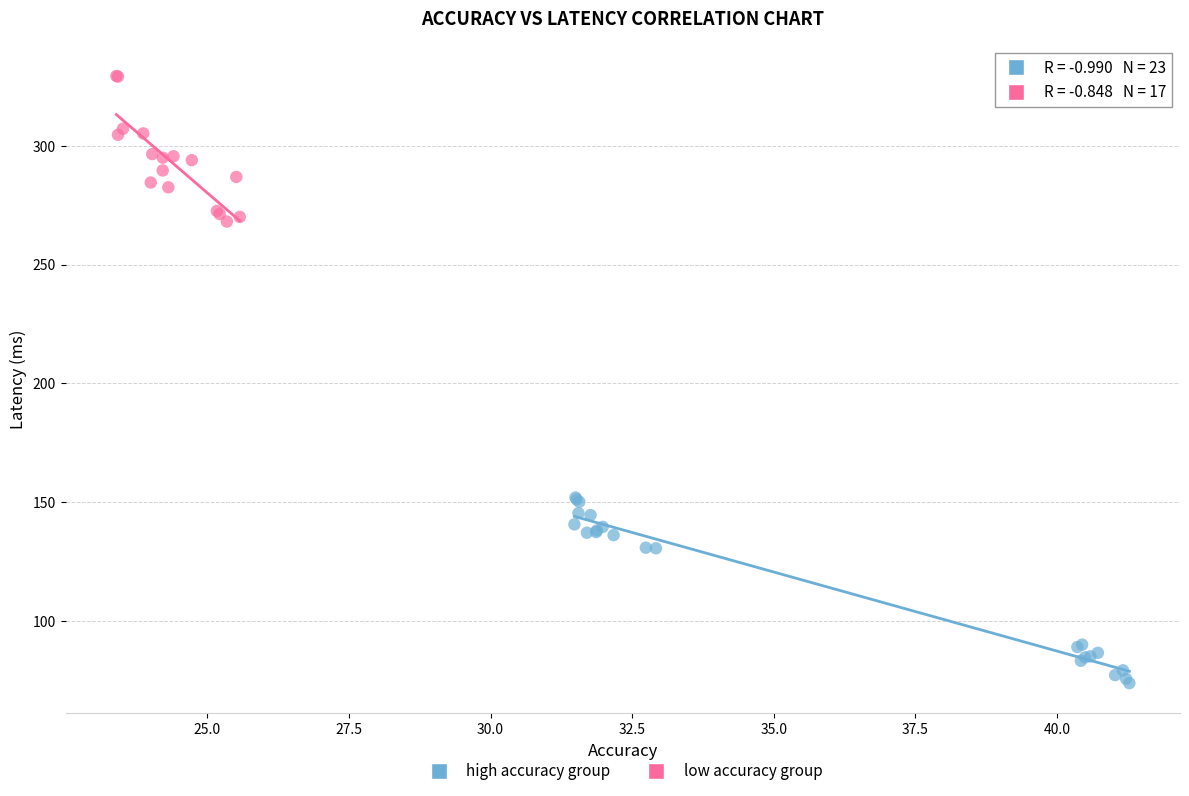

Which series reaches the maximum Y coordinate?

low accuracy group